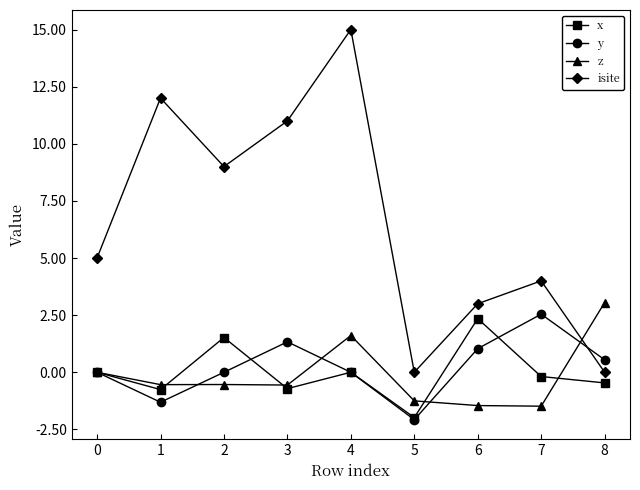

After their last crossing, which series has the higher values: isite or y?

y